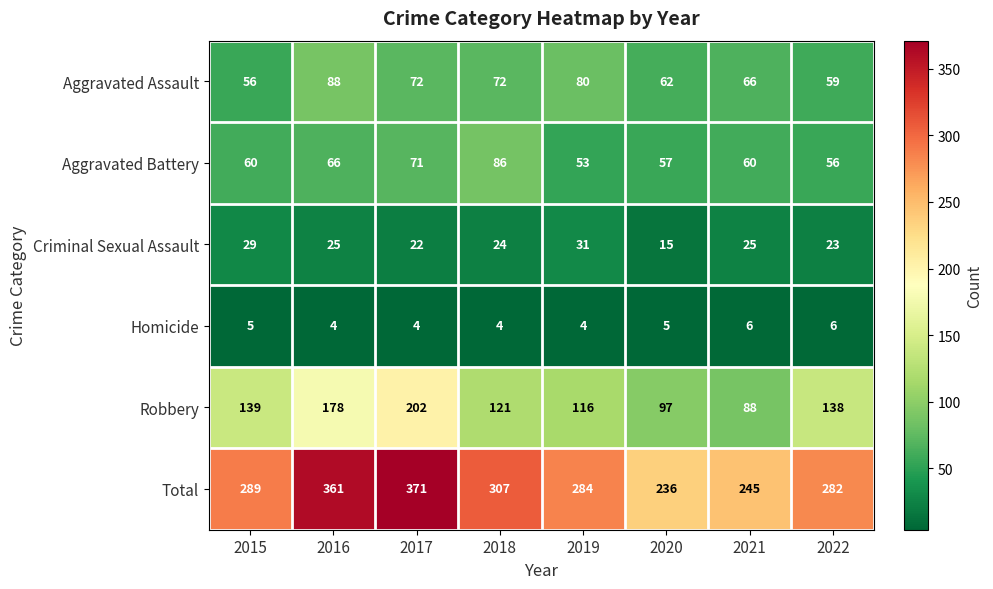

The value of Aggravated Assault at 2021 is 108. True or false?

False